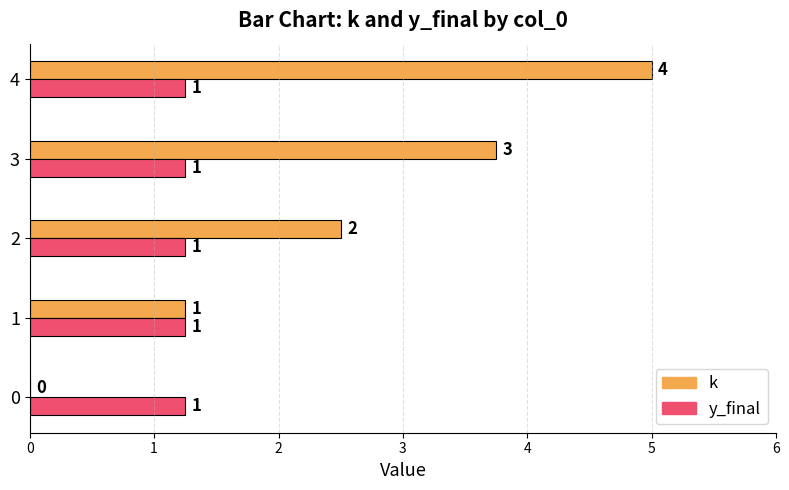

How many data points does each series have?

5